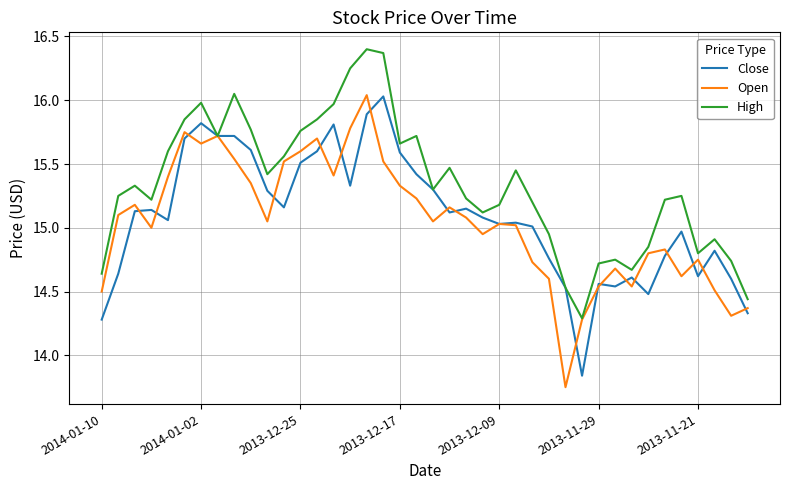

Which series has the widest spread of values?

Open